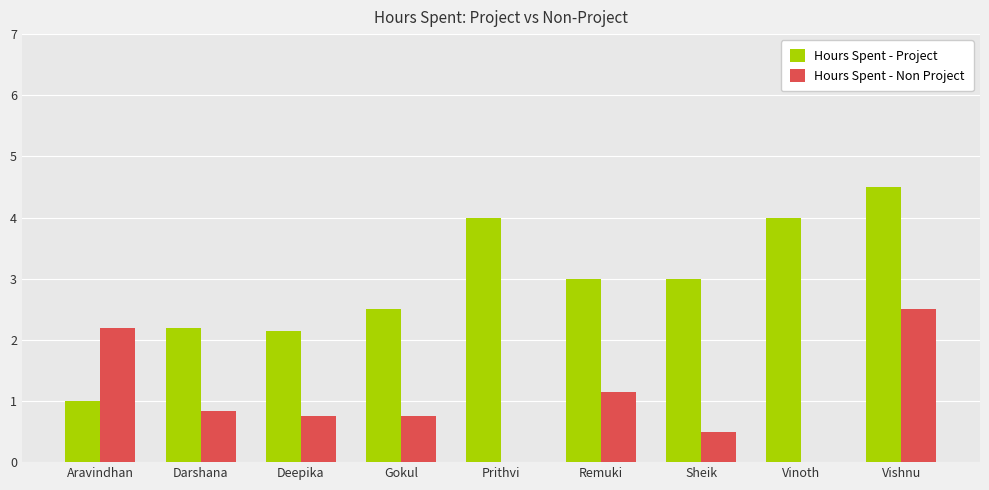

Which label corresponds to the largest value in the chart?

Vishnu